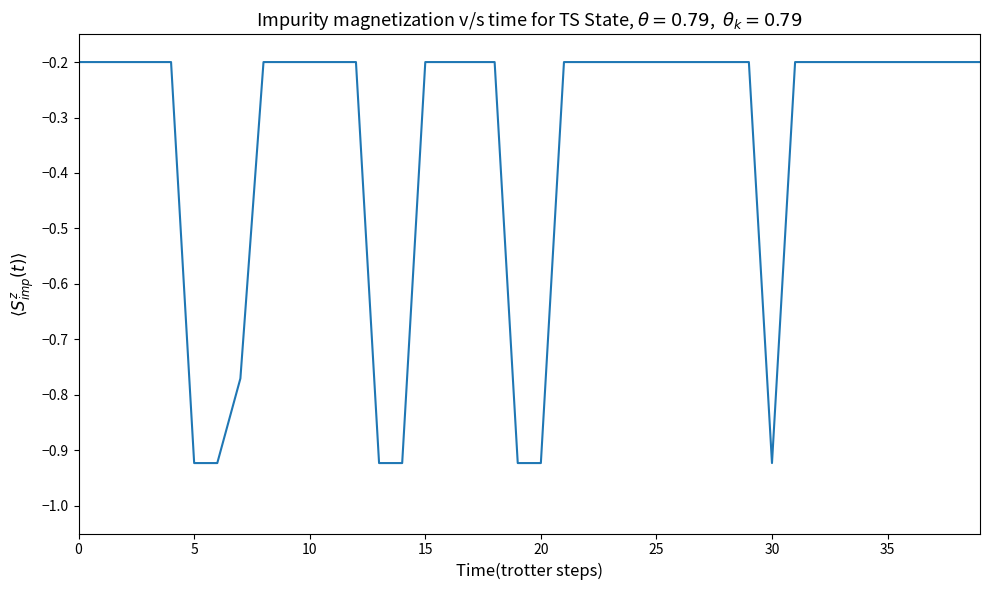

What is the difference between the maximum and minimum values?

0.7